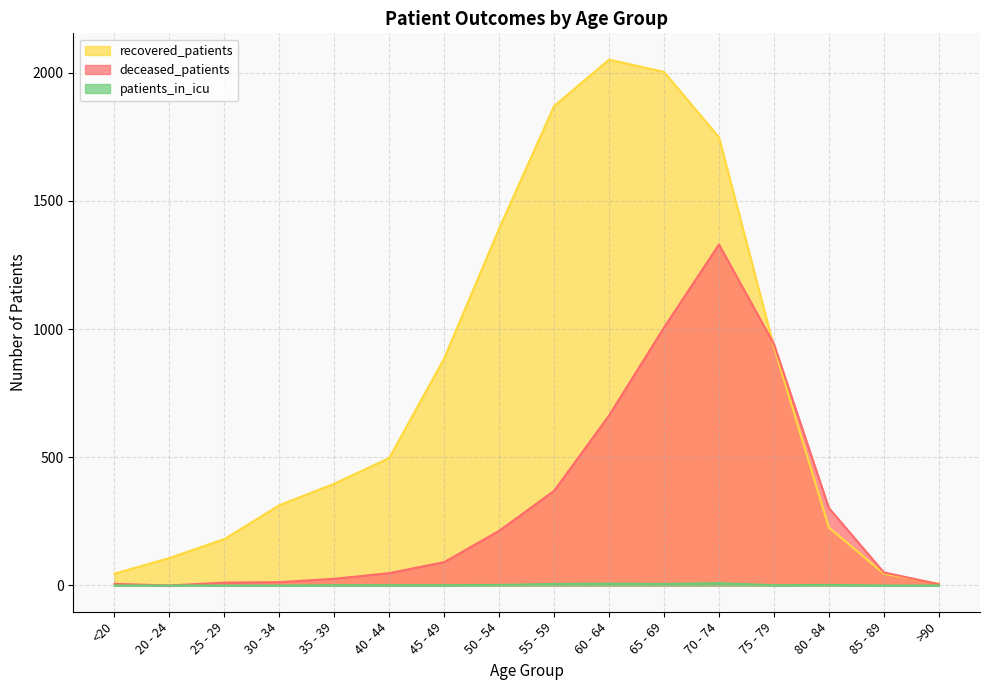

At which category does patients_in_icu reach its first local peak?

60 - 64